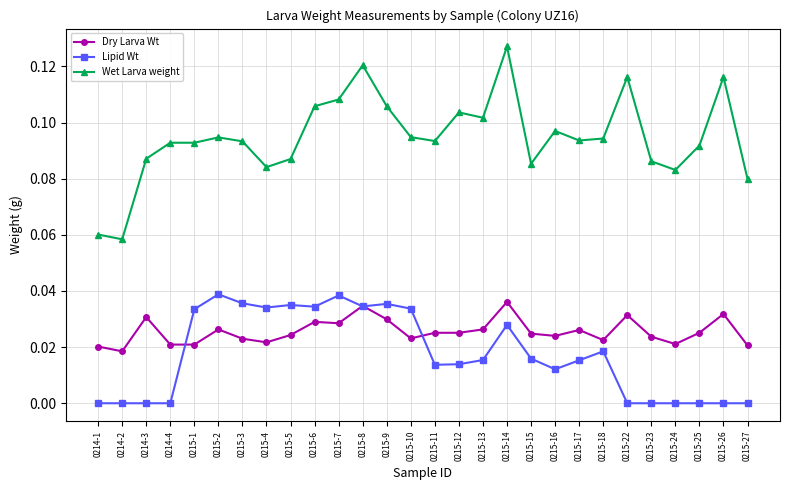

What is the label of the 20th point from the left?

0215-16